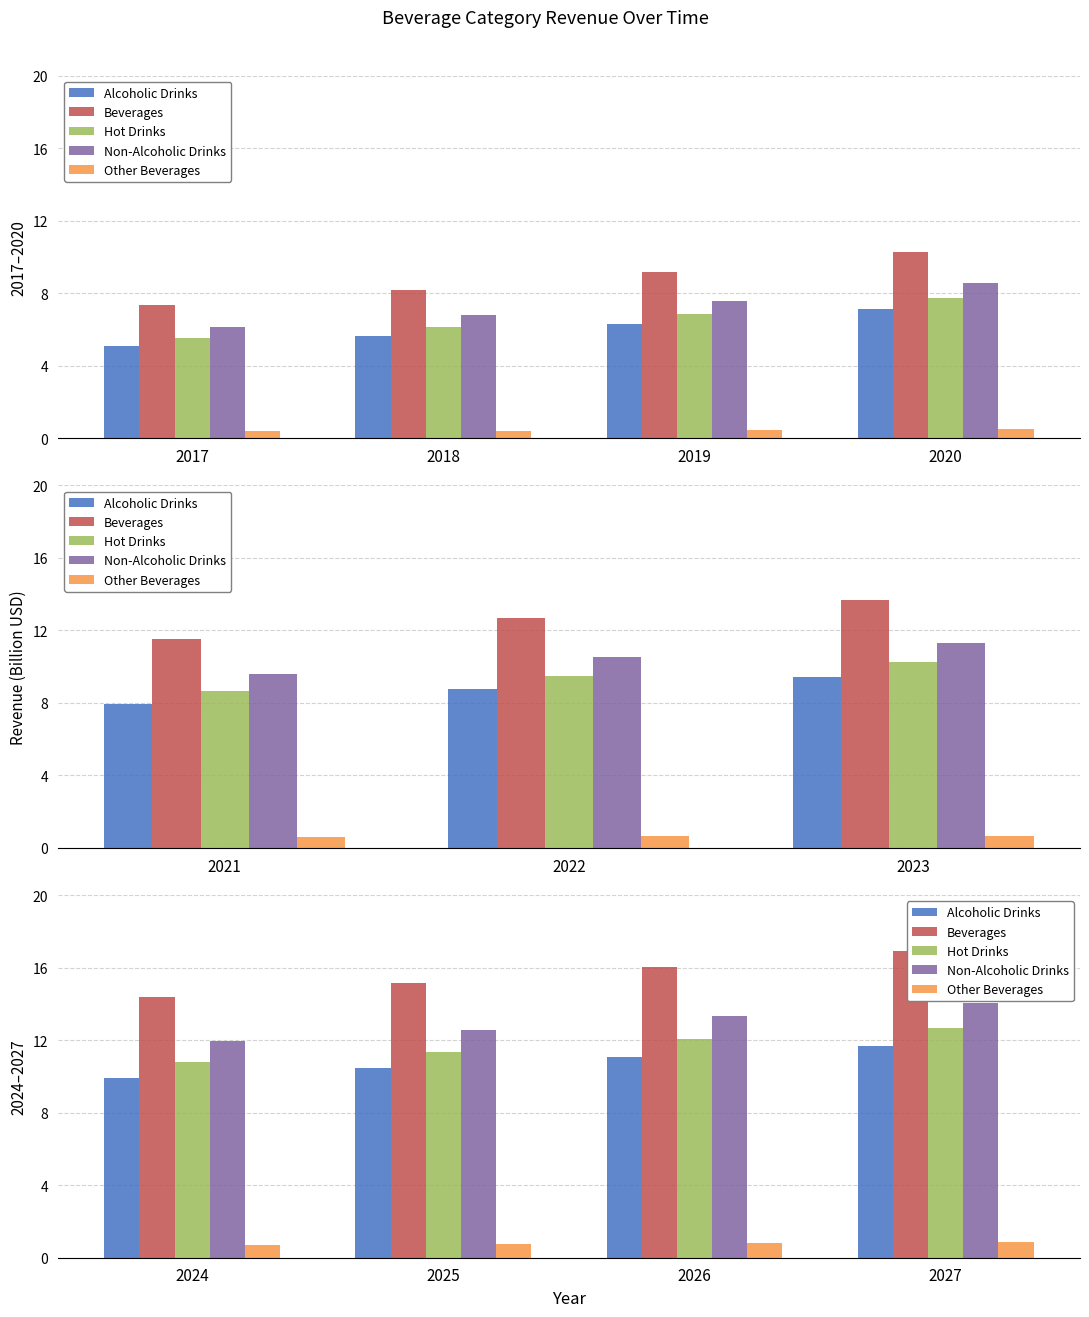

Are the bars grouped side by side (vs. stacked)?

Yes